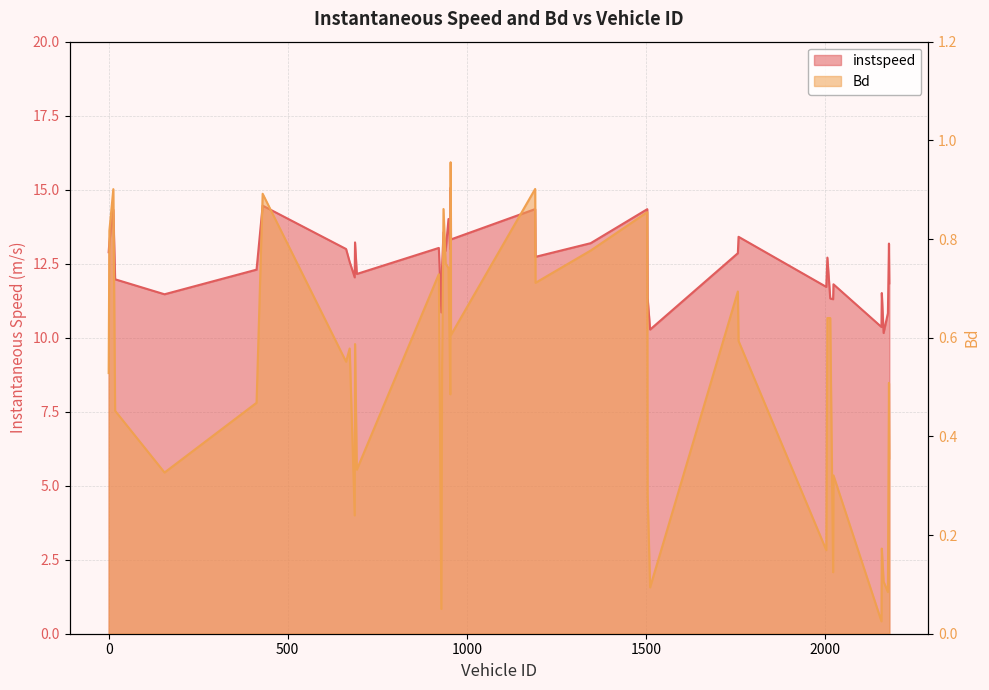

Which category has the highest value in the Bd series?

955.0